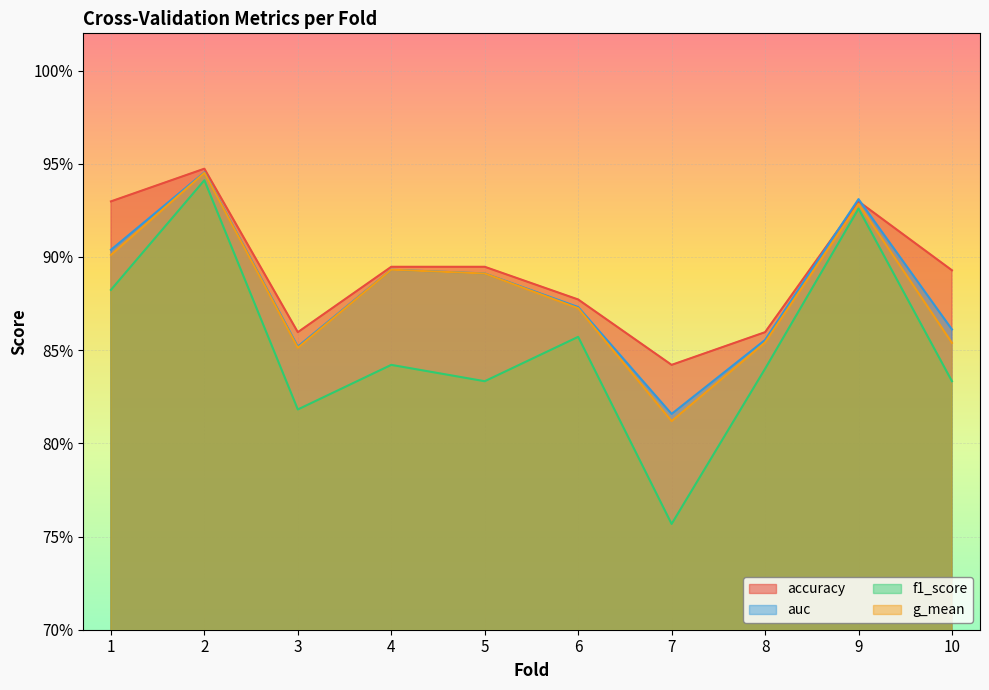

Is the value of auc at 4 greater than the value of f1_score at 9?

No